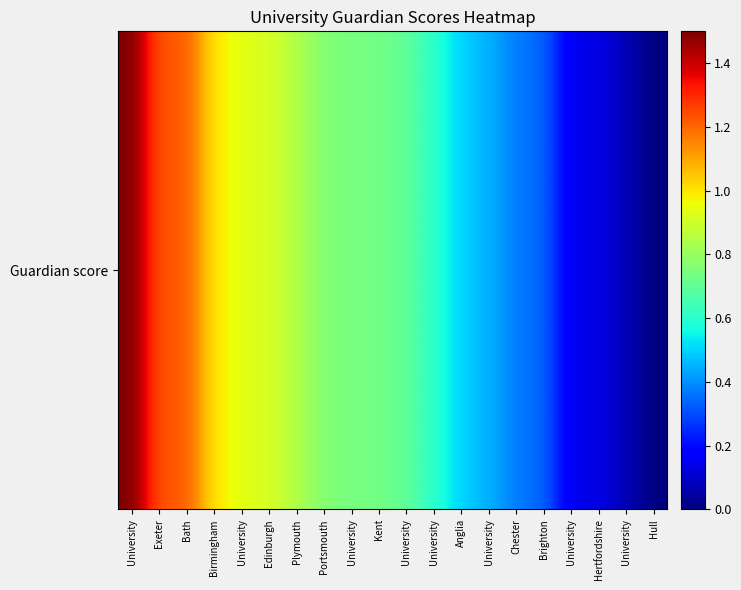

At which category does the chart reach its minimum across all series?

Hull